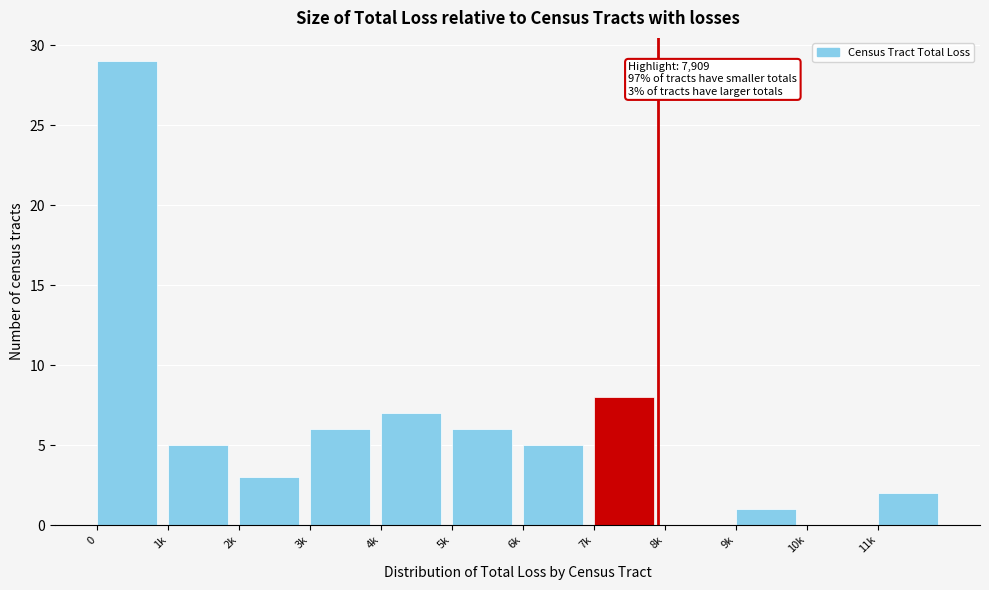

Reading left to right, transcribe all the data shown in this chart.

0=29	1k=5	2k=3	3k=6	4k=7	5k=6	6k=5	7k=8	8k=0	9k=1	10k=0	11k=2